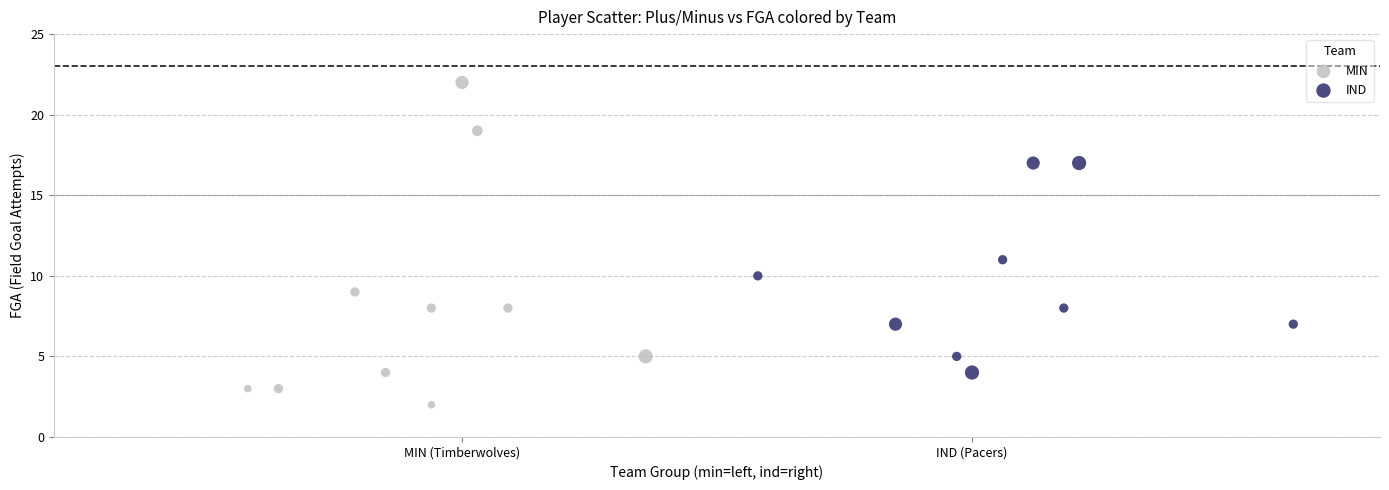

Which series contains the lowest Y value?

MIN